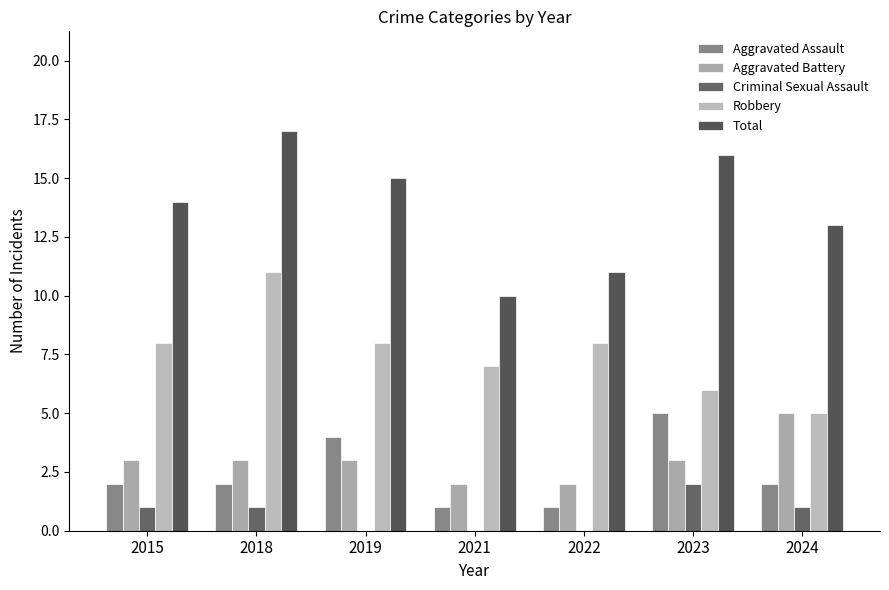

Reading left to right, extract all data points from this chart.

Aggravated Assault: 2	2	4	1	1	5	2
Aggravated Battery: 3	3	3	2	2	3	5
Criminal Sexual Assault: 1	1	0	0	0	2	1
Robbery: 8	11	8	7	8	6	5
Total: 14	17	15	10	11	16	13